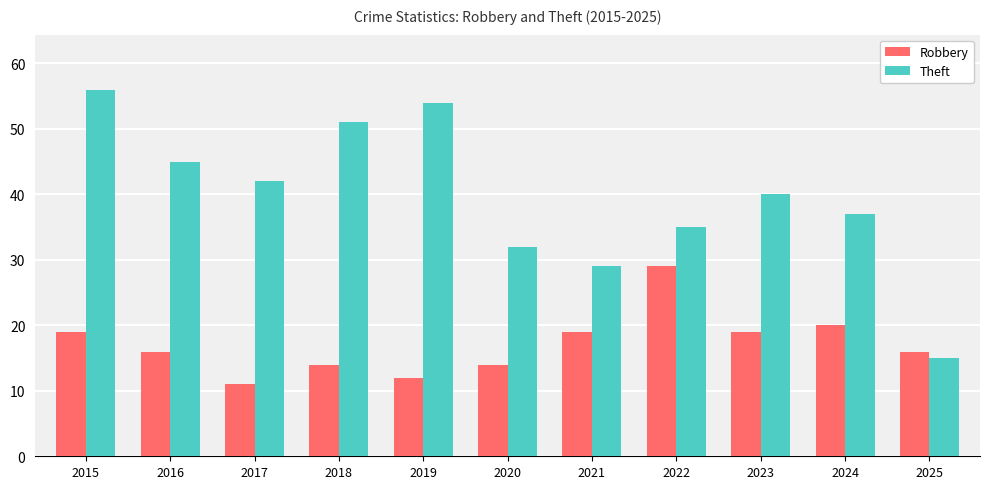

Which category has the highest value in the Theft series?

2015